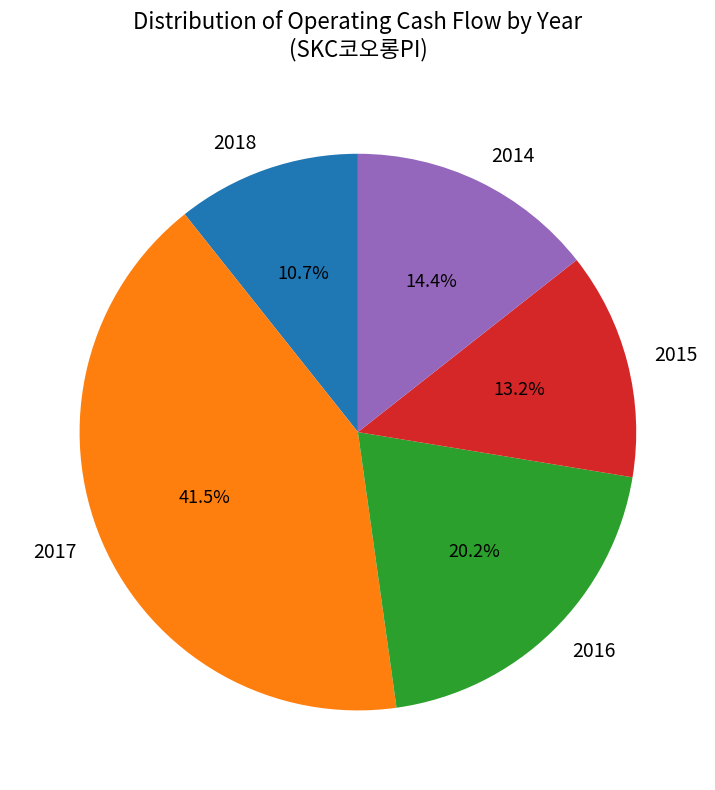

What percentage do 2017 and 2015 together represent?

54.7%